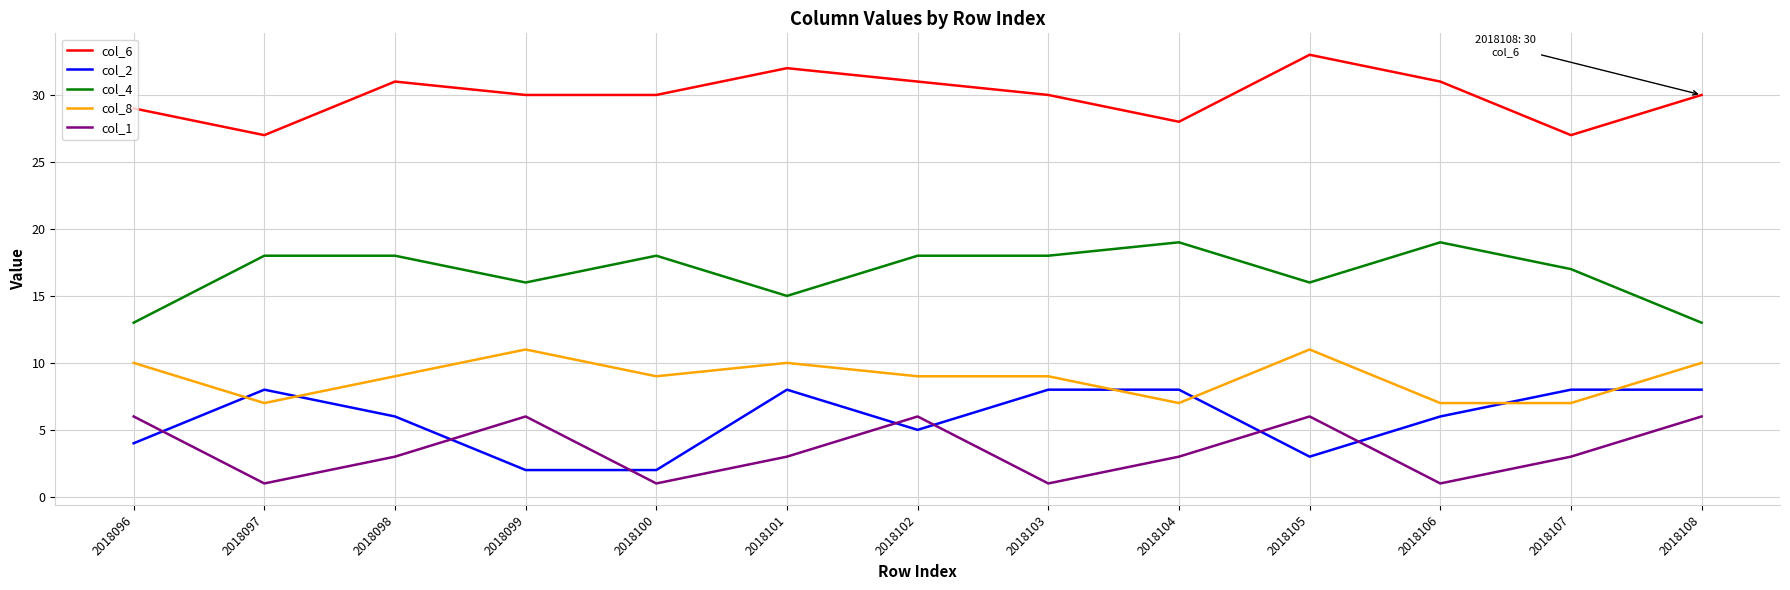

Which series has the largest total across all categories?

col_6